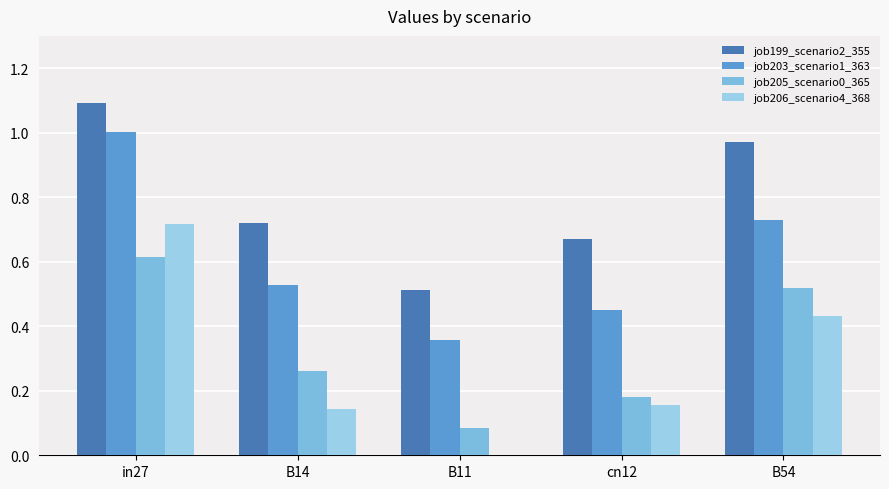

What is the value of the job199_scenario2_355 bar at the 4th from the left?

0.7